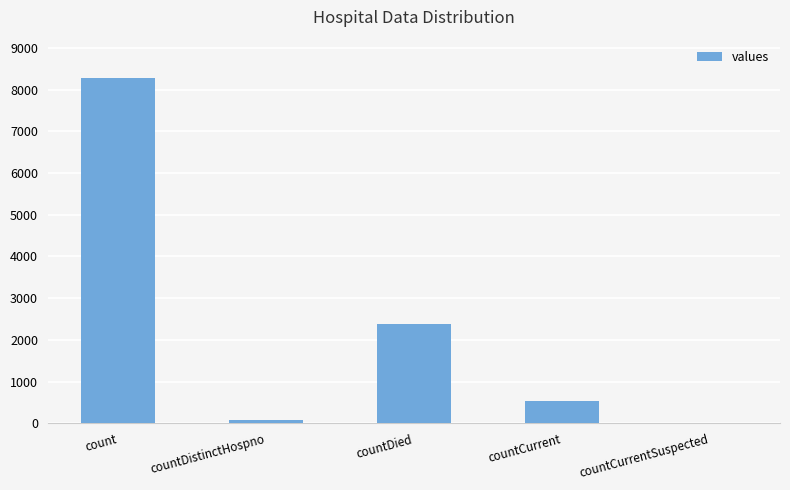

Which category has the highest value across all series?

count